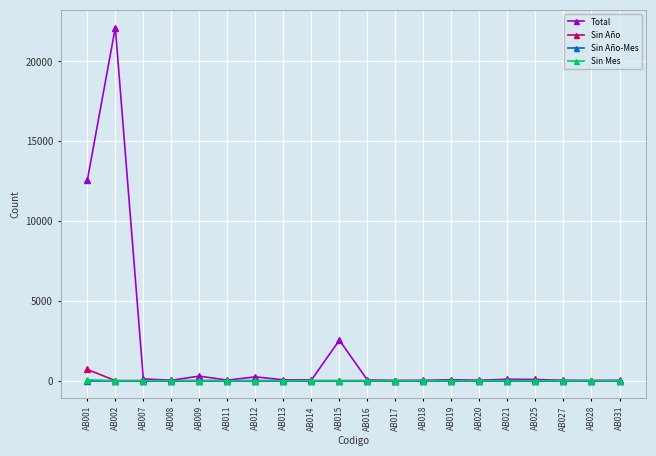

The value of Sin Mes at AB018 is 0. True or false?

True